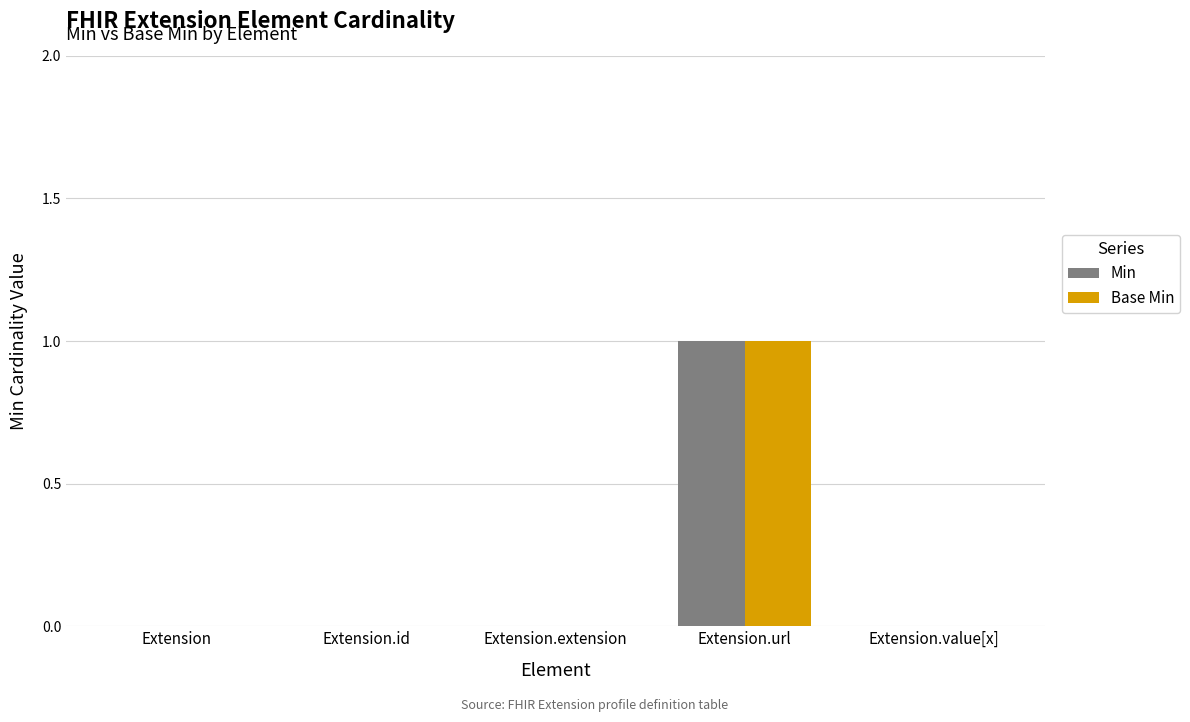

Reading left to right, what are all the values shown in this chart?

Min: Extension=0	Extension.id=0	Extension.extension=0	Extension.url=1	Extension.value[x]=0
Base Min: Extension=0	Extension.id=0	Extension.extension=0	Extension.url=1	Extension.value[x]=0